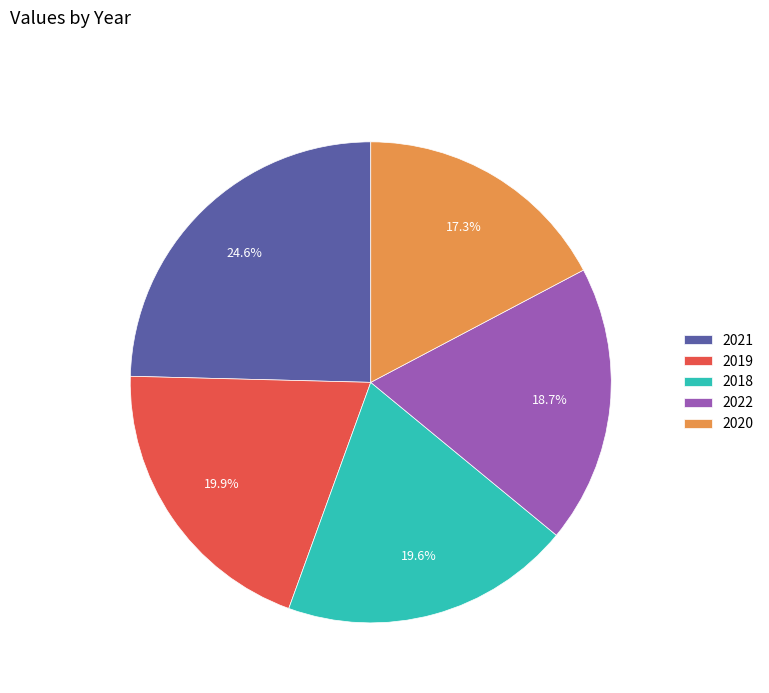

How many segments does this pie chart have?

5